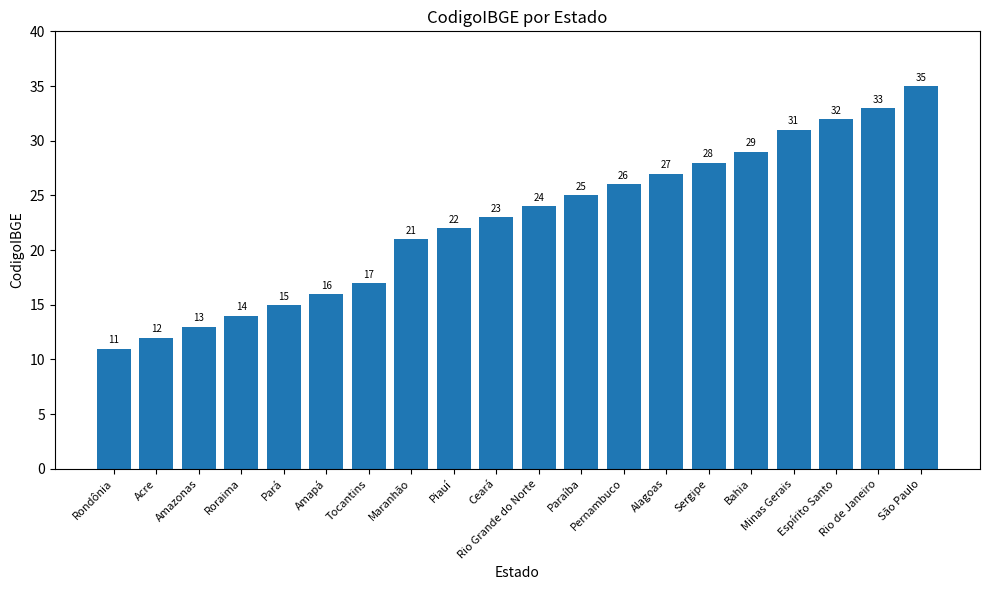

Reading left to right, transcribe all the data shown in this chart.

Rondônia=11	Acre=12	Amazonas=13	Roraima=14	Pará=15	Amapá=16	Tocantins=17	Maranhão=21	Piauí=22	Ceará=23	Rio Grande do Norte=24	Paraíba=25	Pernambuco=26	Alagoas=27	Sergipe=28	Bahia=29	Minas Gerais=31	Espírito Santo=32	Rio de Janeiro=33	São Paulo=35